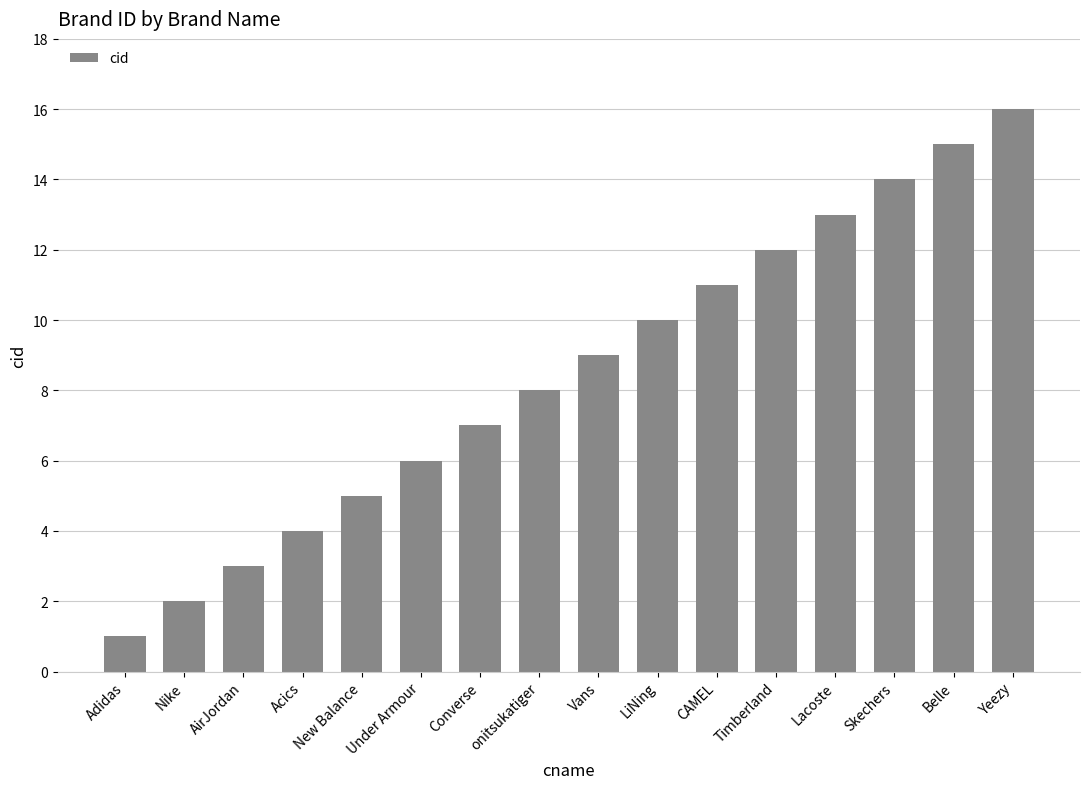

At which category does the chart reach its minimum across all series?

Adidas